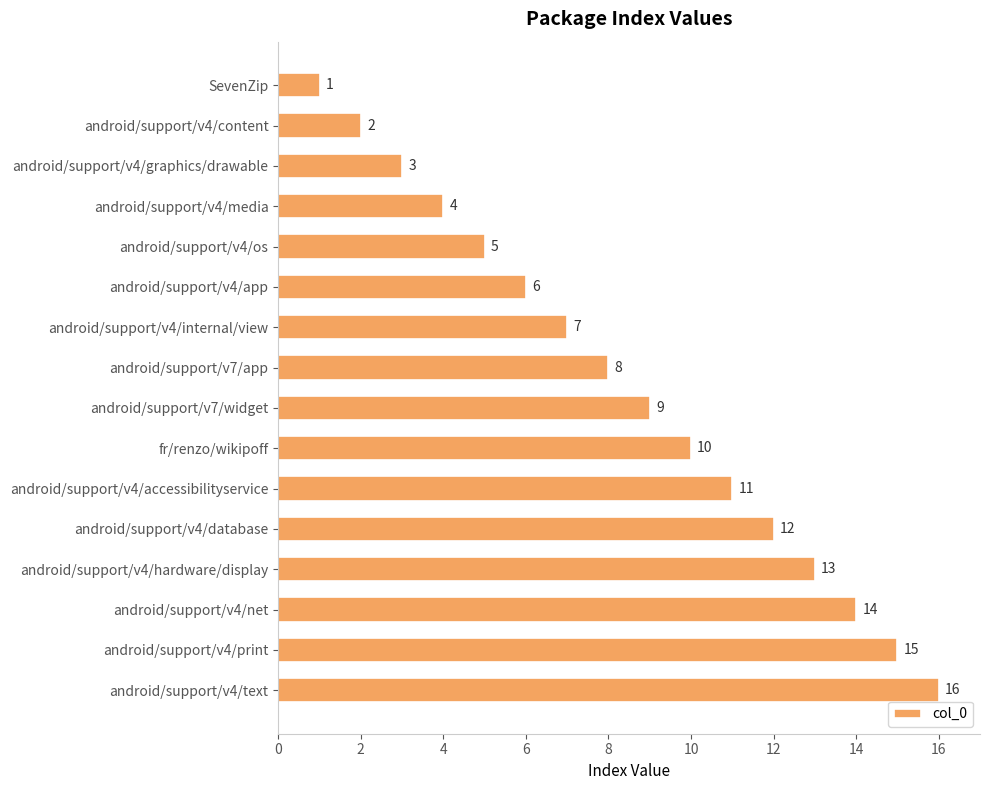

Approximately how many times larger is the value at android/support/v4/hardware/display compared to android/support/v4/graphics/drawable?

4.3